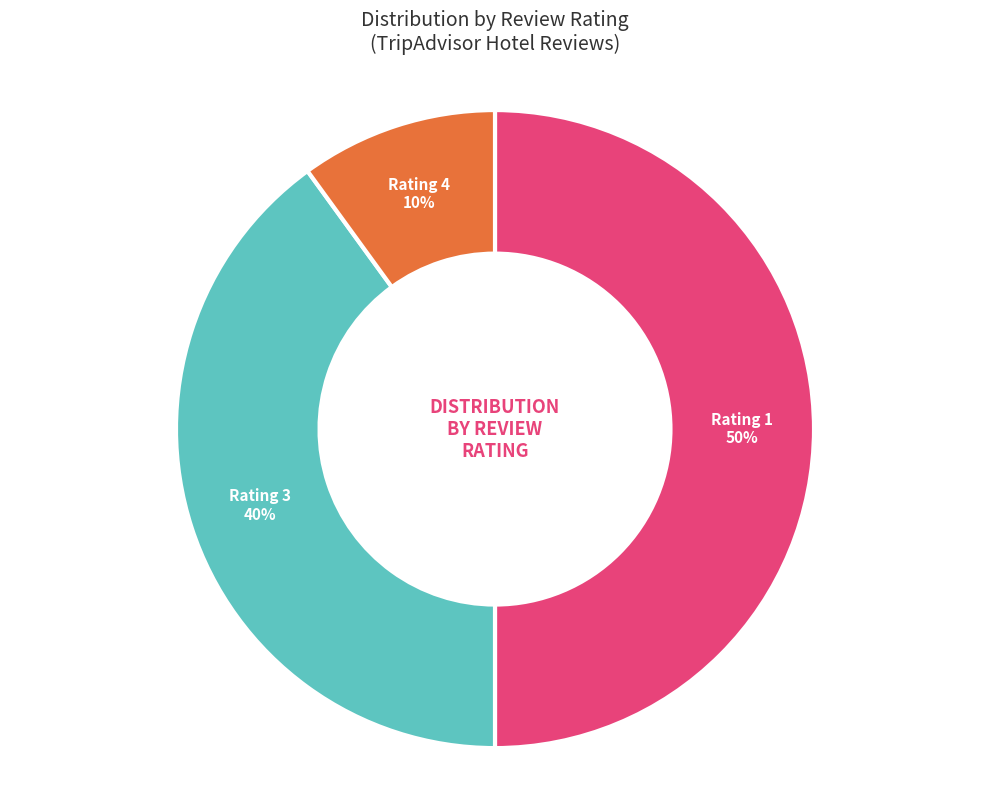

Count the number of slices in the pie.

3